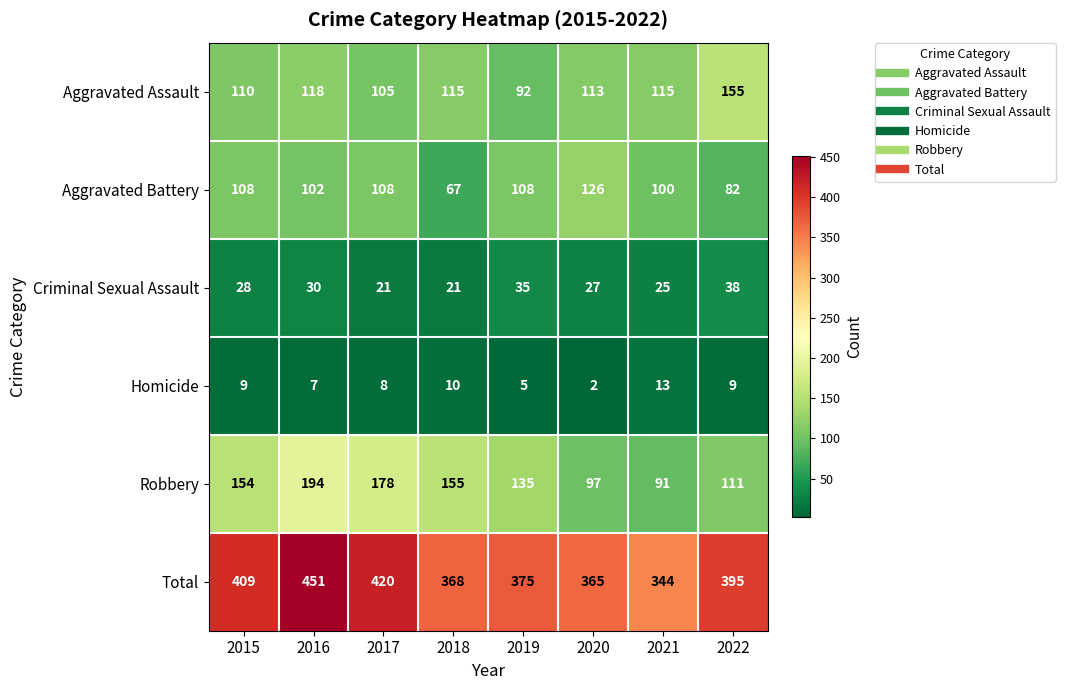

True or false: Aggravated Assault has a value of 73 at 2020.

False